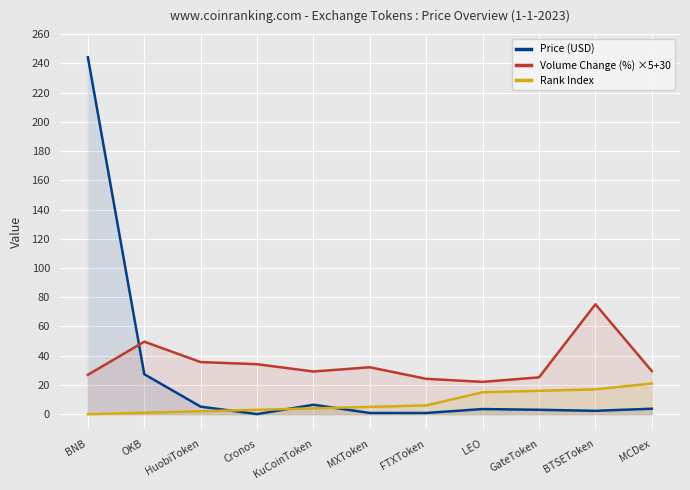

What are all the series names shown in the legend?

Price (USD), Volume Change (%) ×5+30, Rank Index